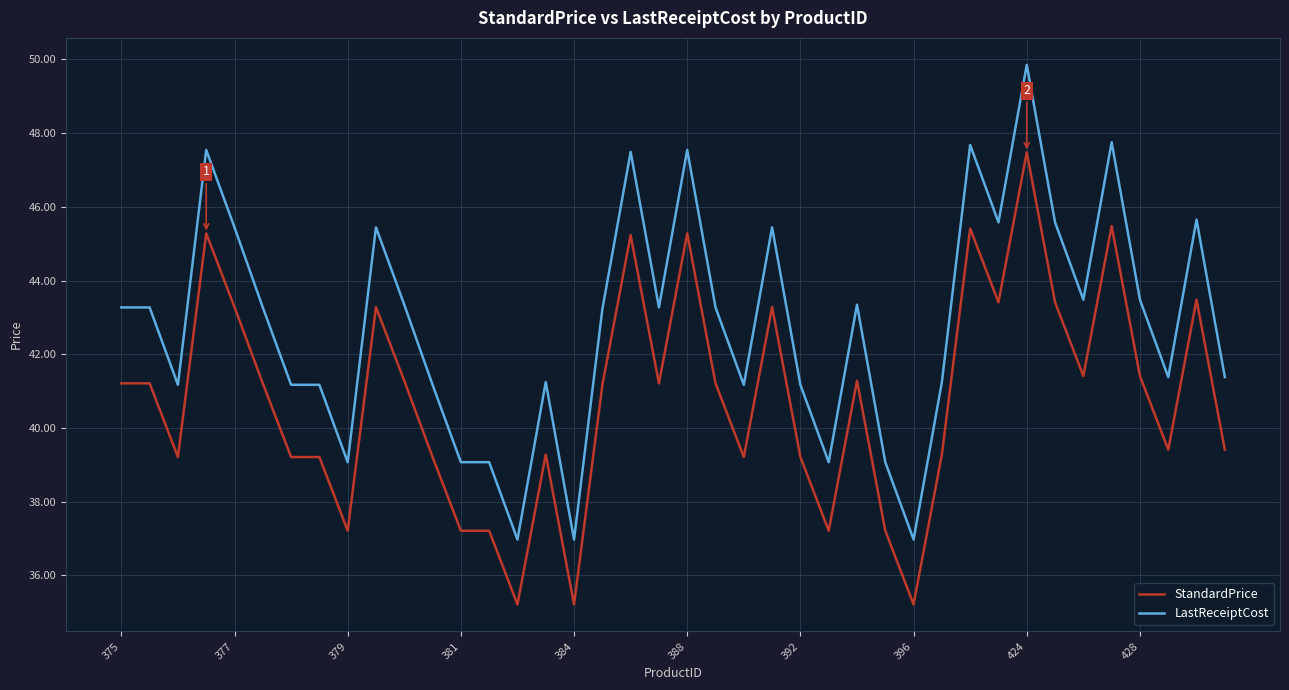

Which series has the largest range (max minus min)?

LastReceiptCost